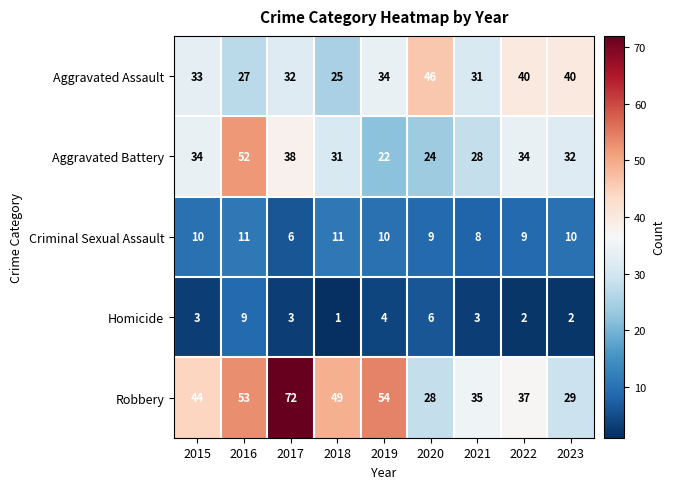

What is the sum of all Homicide values?

33